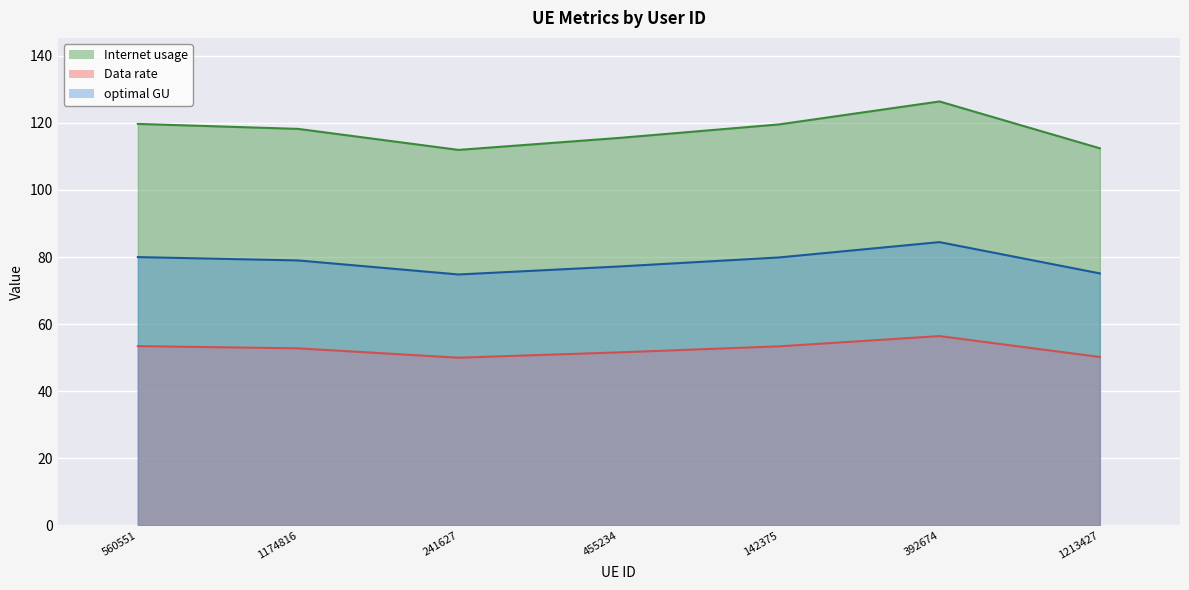

Reading left to right, what are all the values shown in this chart?

Internet usage: 119.7	118.2	111.9	115.5	119.6	126.4	112.4
Data rate: 53.4	52.8	50.0	51.6	53.4	56.4	50.2
optimal GU: 80.0	79.0	74.8	77.2	79.9	84.5	75.1